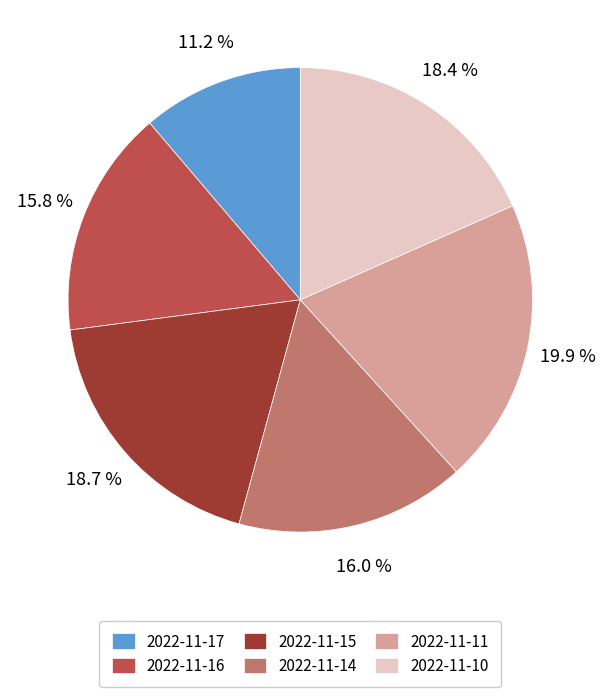

To the nearest percent, what is the difference between the largest and smallest slice percentages?

9%